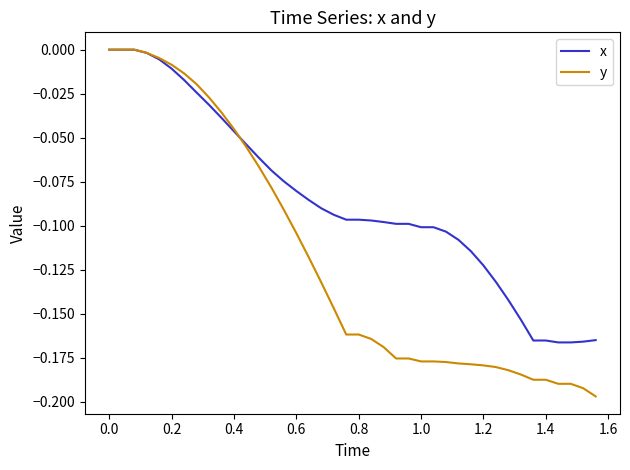

Which series has the largest total across all categories?

x